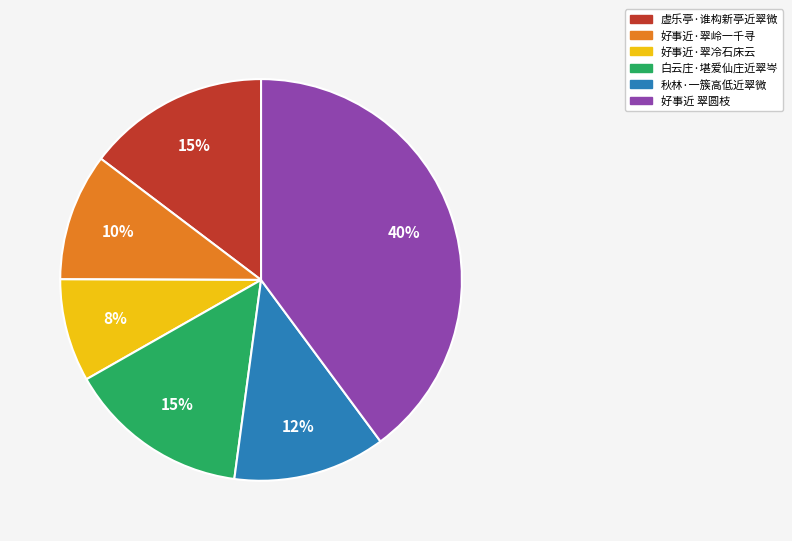

To the nearest percent, what portion does 好事近·翠冷石床云 represent?

8%